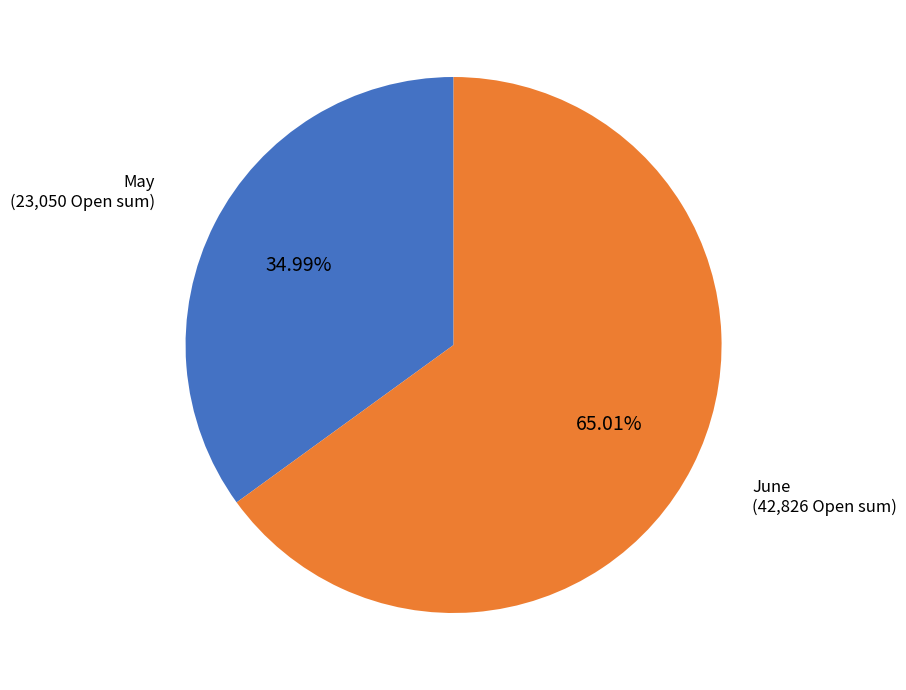

What is the largest slice in the pie chart?

June